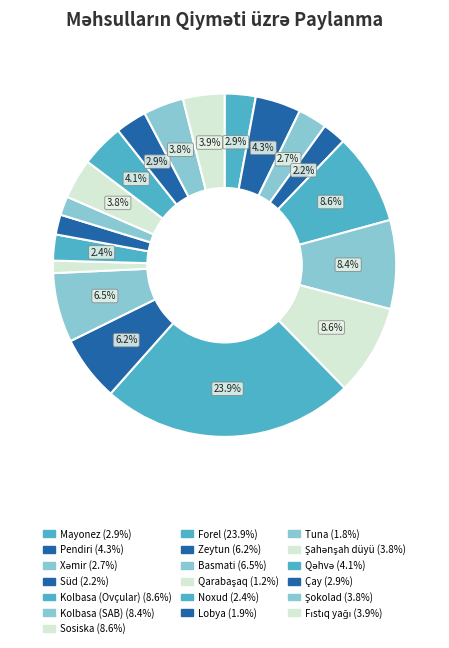

How many slices are in this pie chart?

19